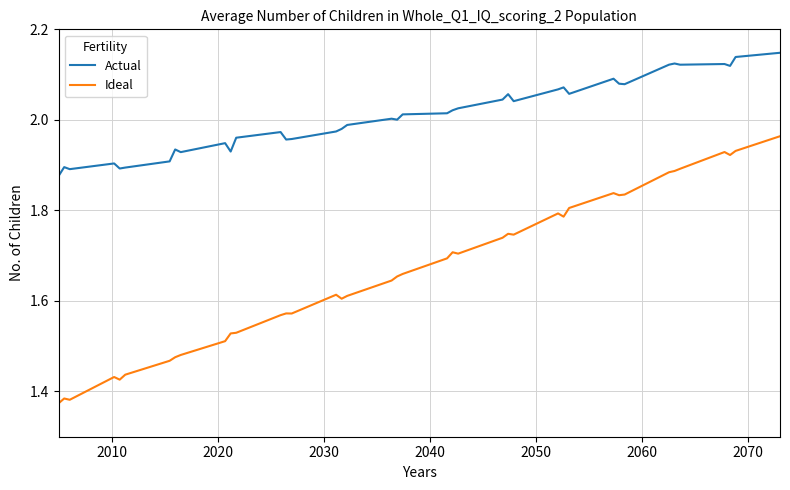

True or false: Actual and Ideal cross at least once.

False